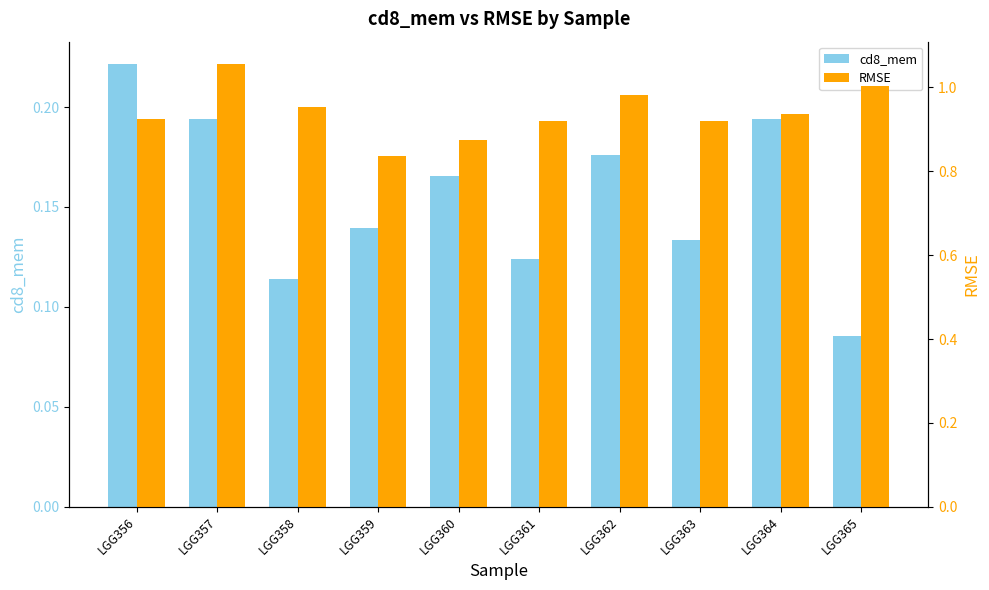

Is the value of cd8_mem at LGG364 greater than the value of RMSE at LGG360?

No